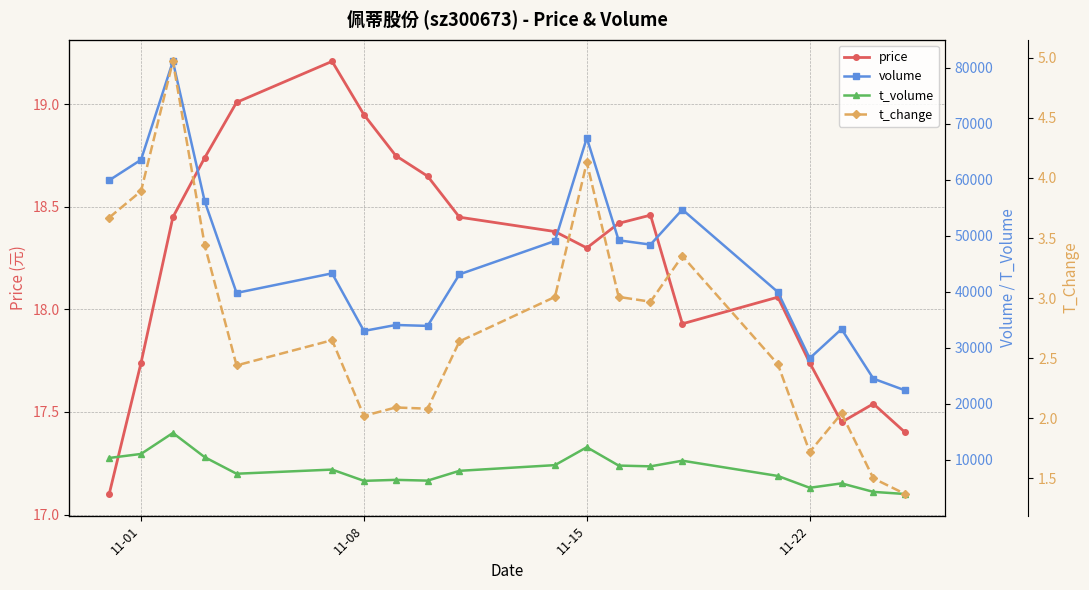

How many interior local peaks does the t_change series have?

6